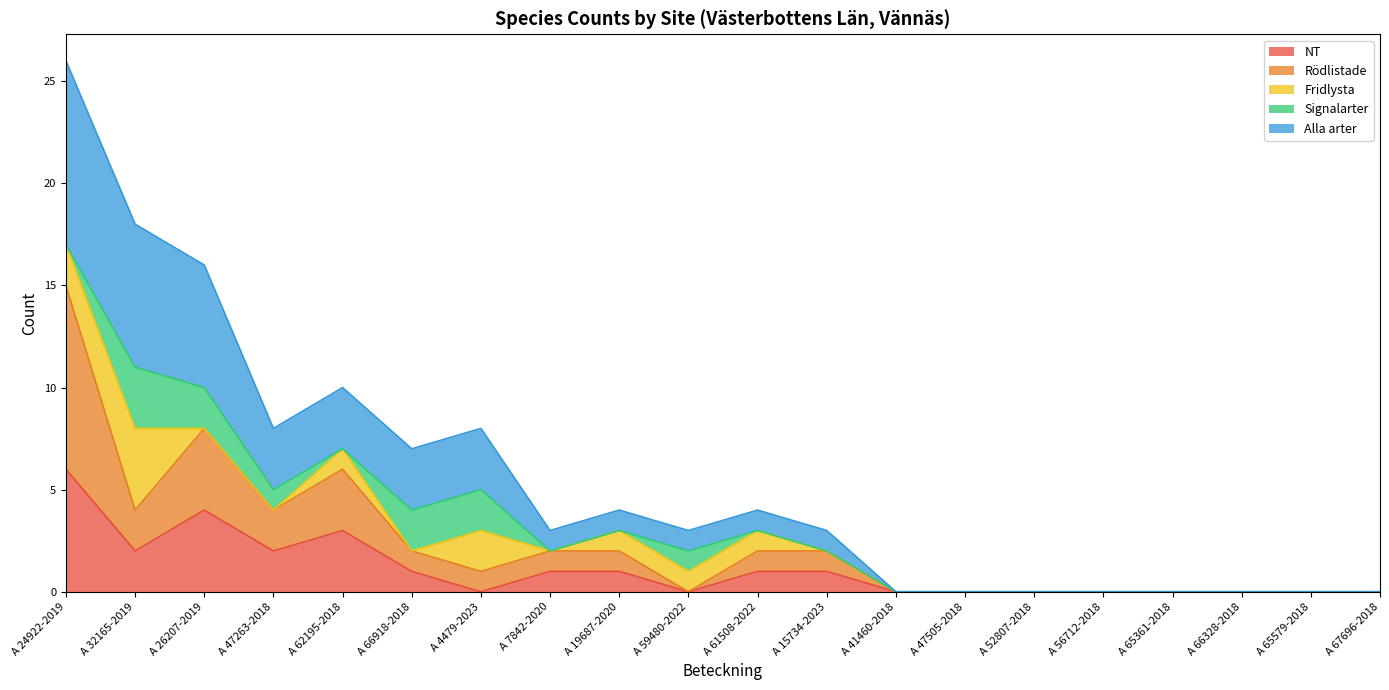

What is the label of the 10th point from the left?

A 59480-2022